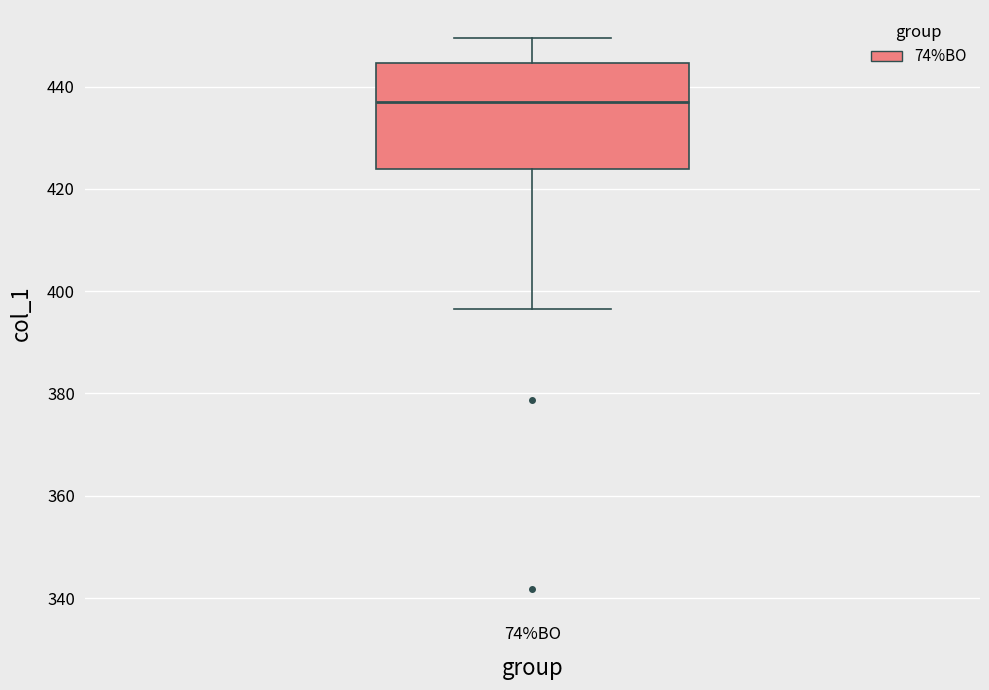

Transcribe this box plot: give where the median line is, the range the box spans, and where the two whiskers end, as read against the y-axis. The values are not printed on the chart, so give them approximately, as read against the axis.

median 438, box 424 to 444, whiskers 396 to 450